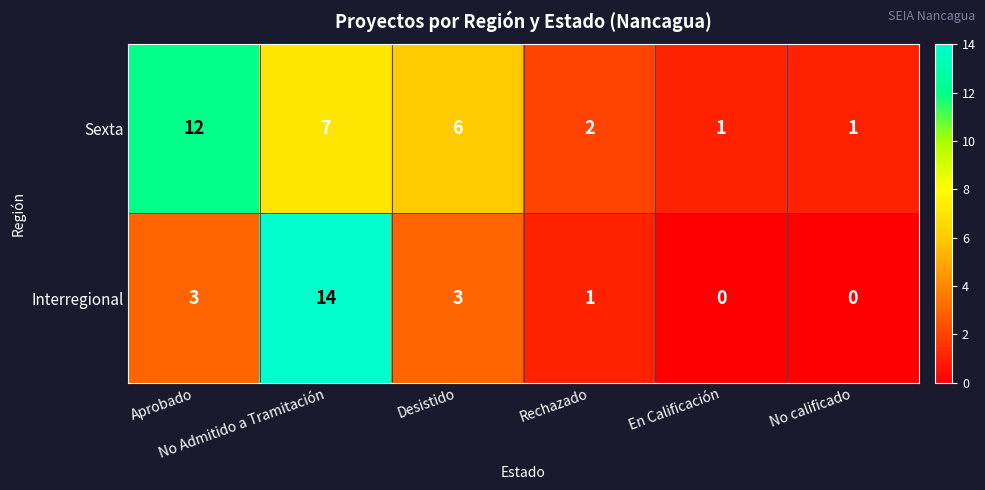

Rank the series by their average value, from lowest to highest.

Interregional, Sexta